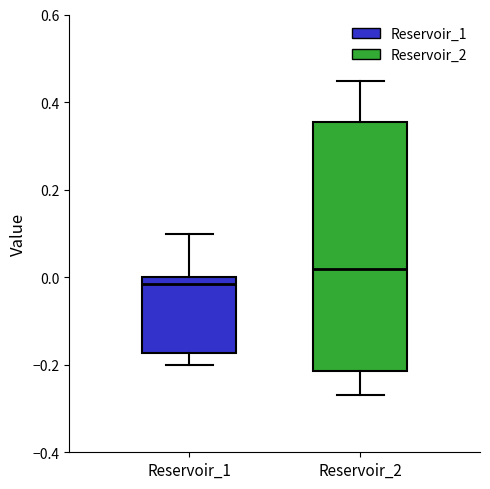

Reading left to right, read every box against the y-axis: the position of its median line, the range the box covers, and the ends of its whiskers. The values are not printed on the chart, so give them approximately, as read against the axis.

Reservoir_1: median -0.02, box -0.18 to 0.00, whiskers -0.20 to 0.10
Reservoir_2: median 0.02, box -0.22 to 0.36, whiskers -0.28 to 0.44